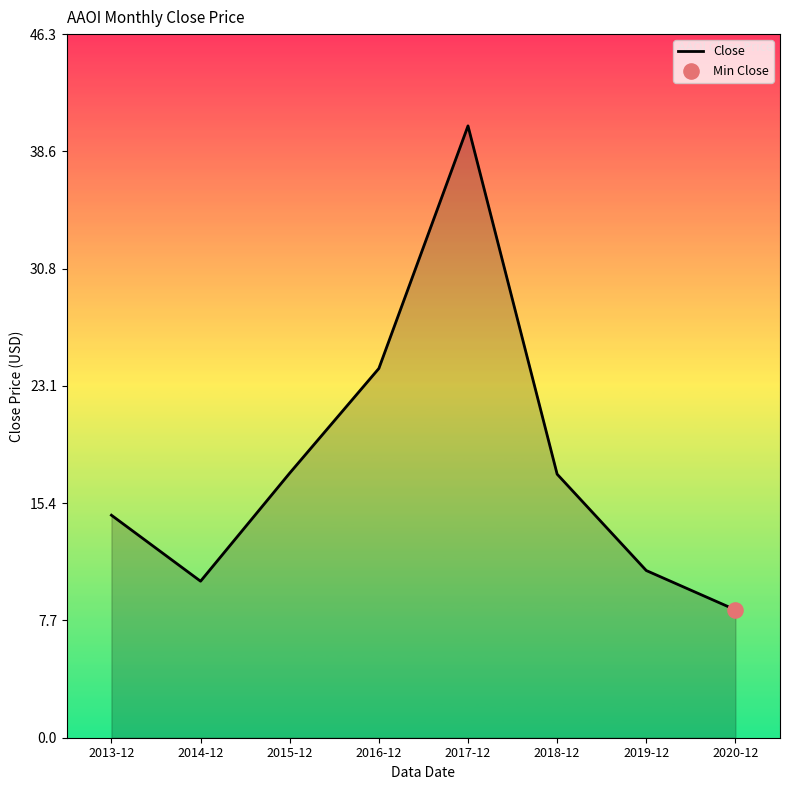

What is the change in value from 2014-12 to 2018-12?

+7.0